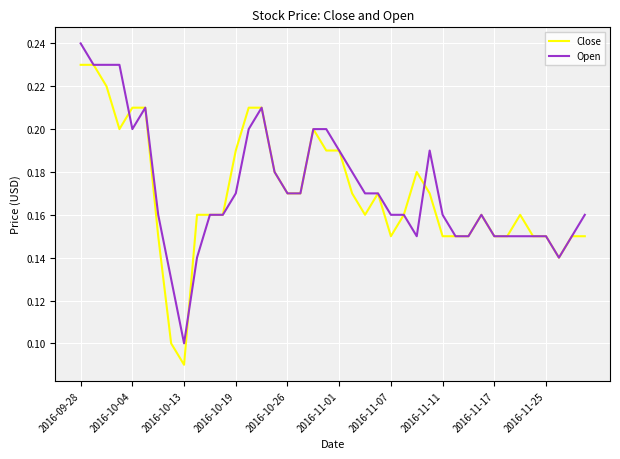

List the series in order of their peak value, highest first.

Open, Close